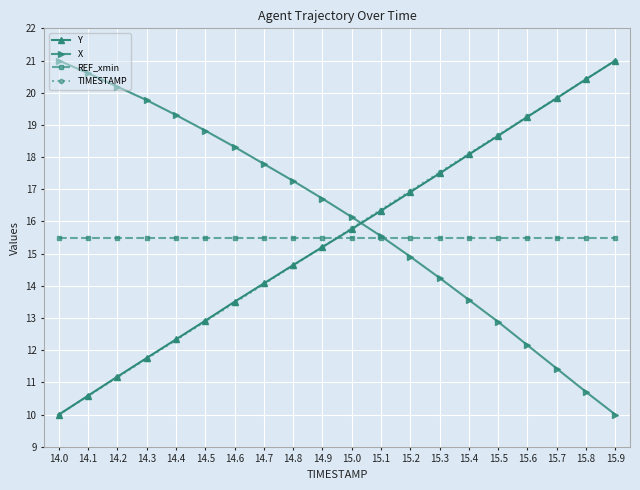

True or false: Y has more than 0 points higher than both neighbors.

False